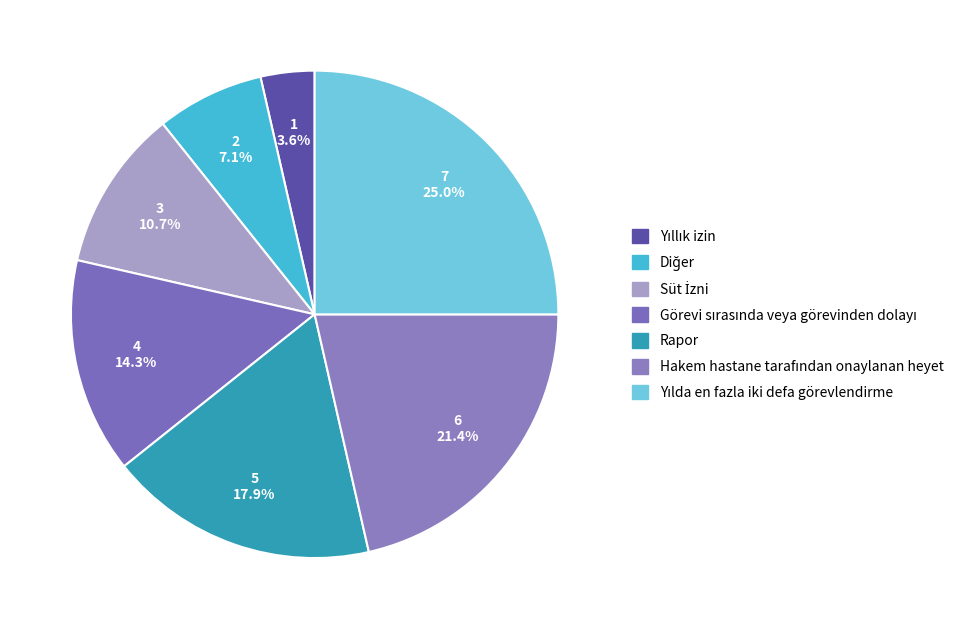

What is the change in value from Süt İzni to Rapor?

+2